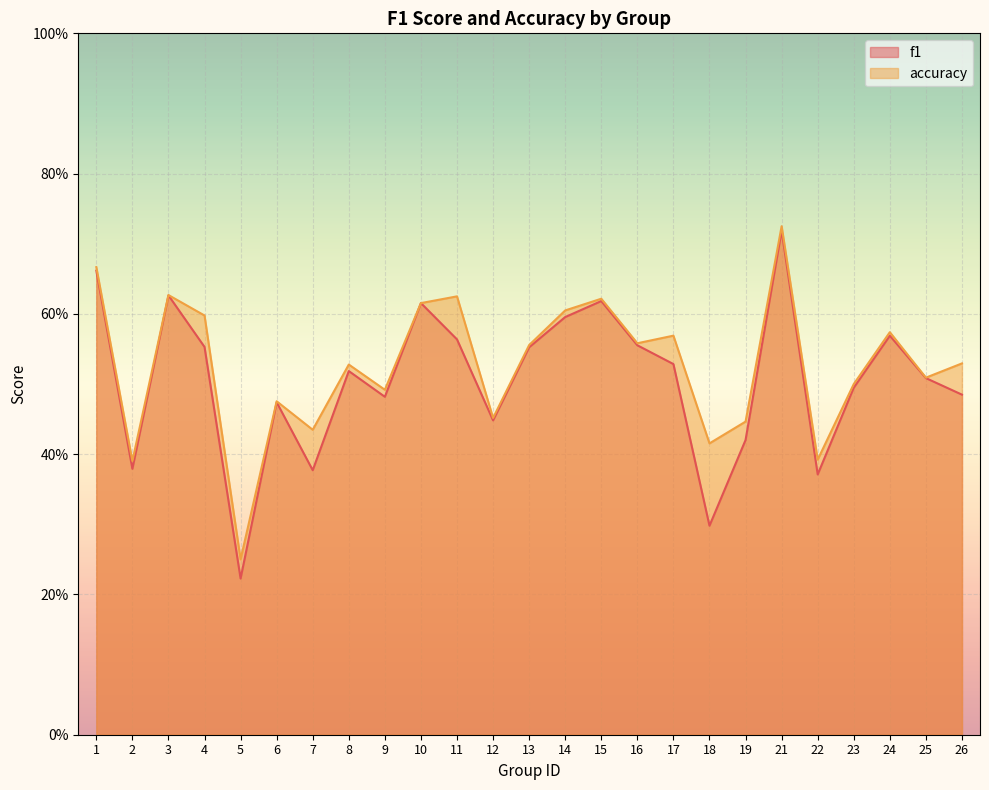

How many f1 values are between 0 and 1?

25